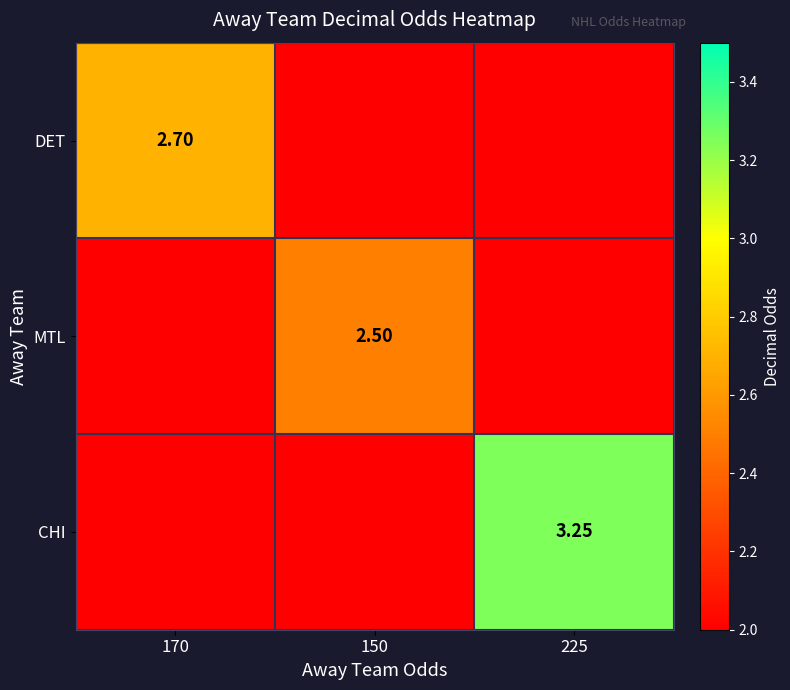

Which category has the lowest value in the CHI series?

170